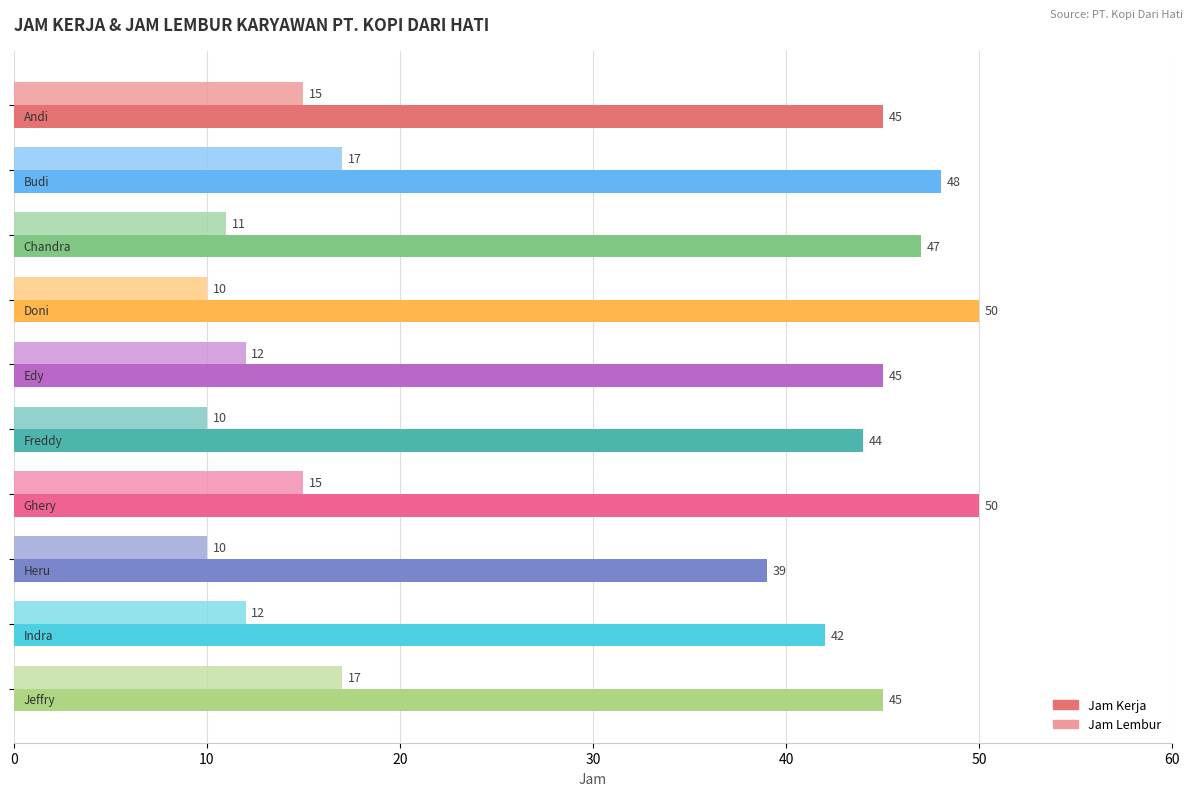

What are all the series names shown in the legend?

Jam Kerja, Jam Lembur